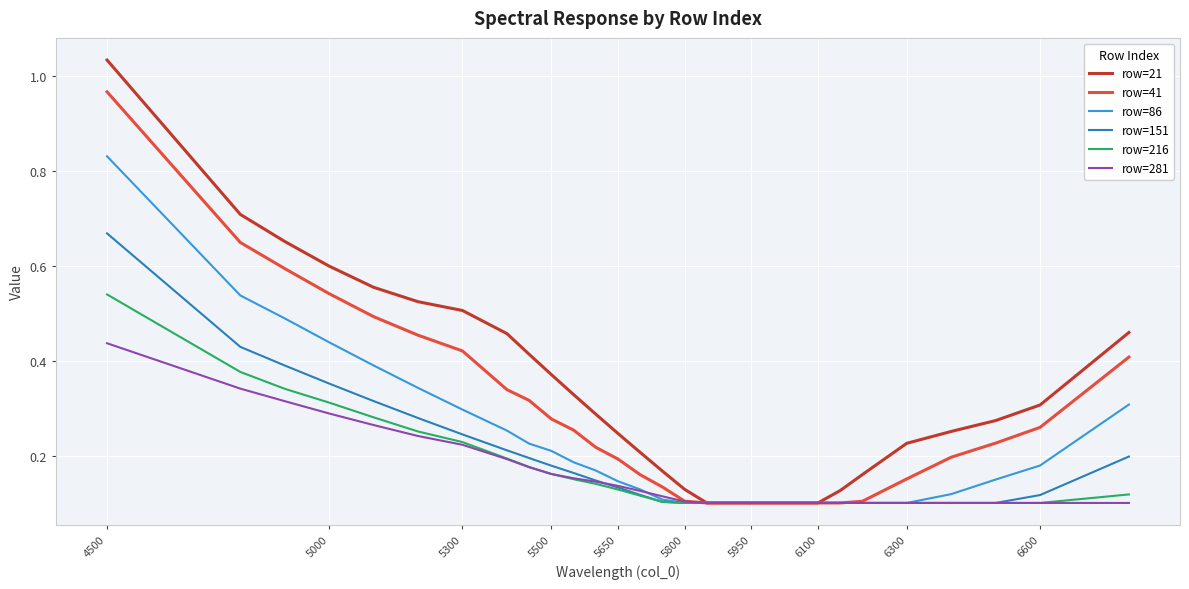

How many series are shown in this chart?

6